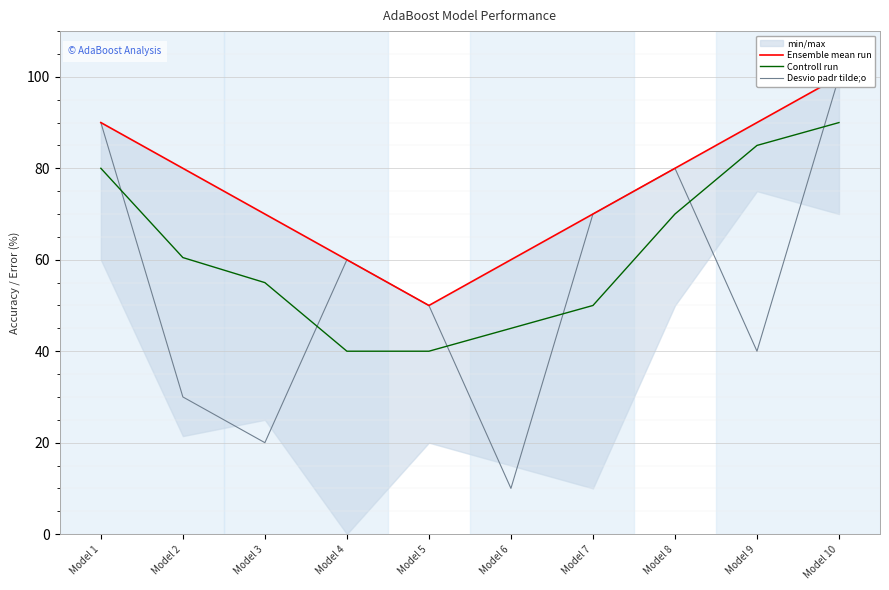

Is it true that Ensemble mean run equals 70.0 at Model 3?

True